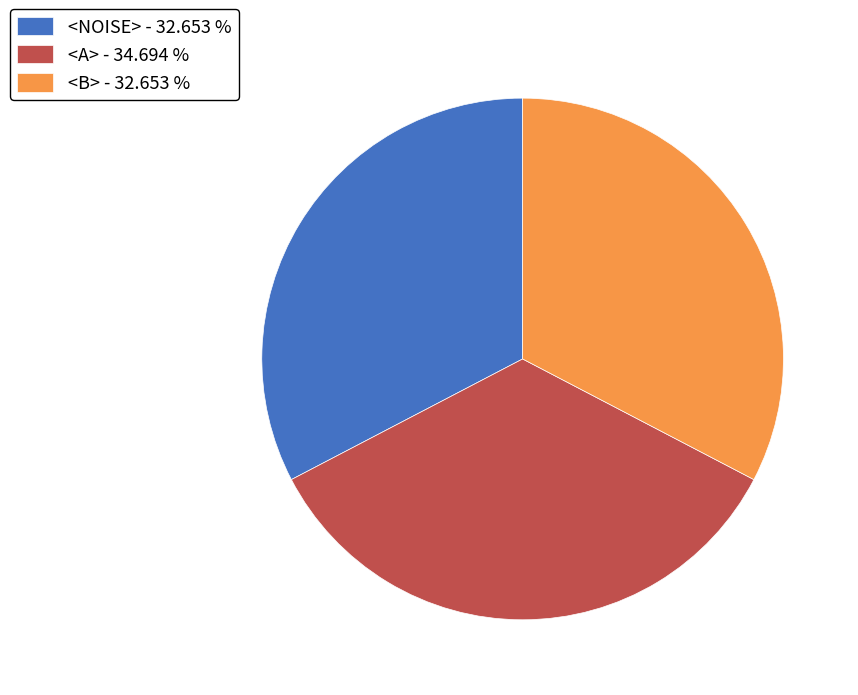

Do <B> - 32.653 % and <NOISE> - 32.653 % together represent more than half of the pie?

Yes